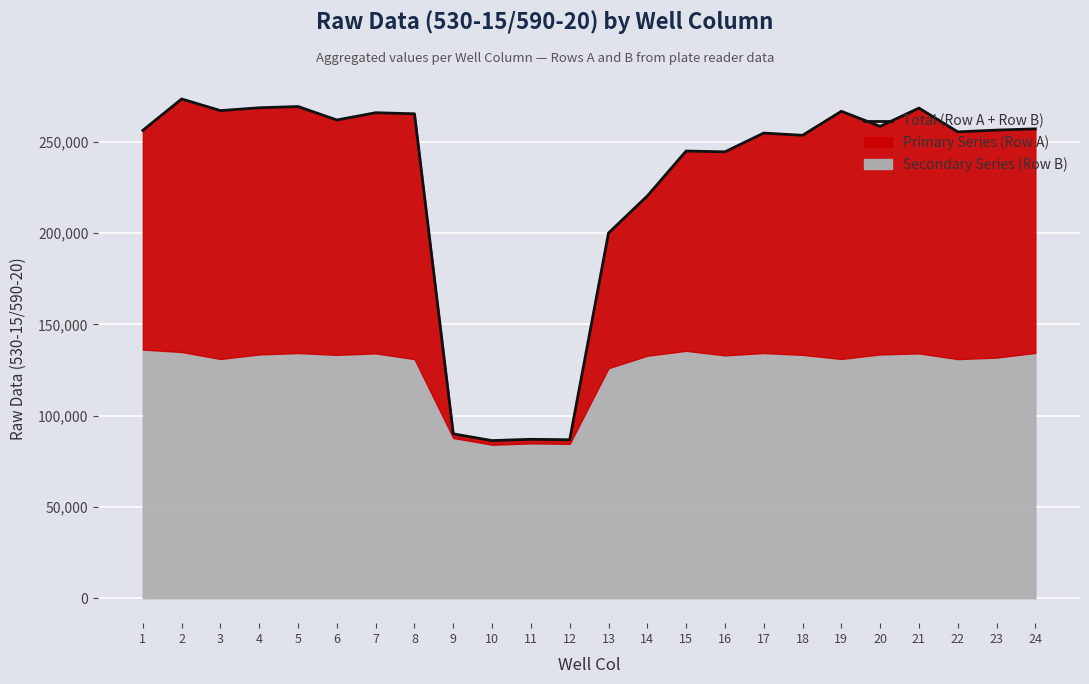

What is the ratio of the value at 9 to the value at 1?

0.4